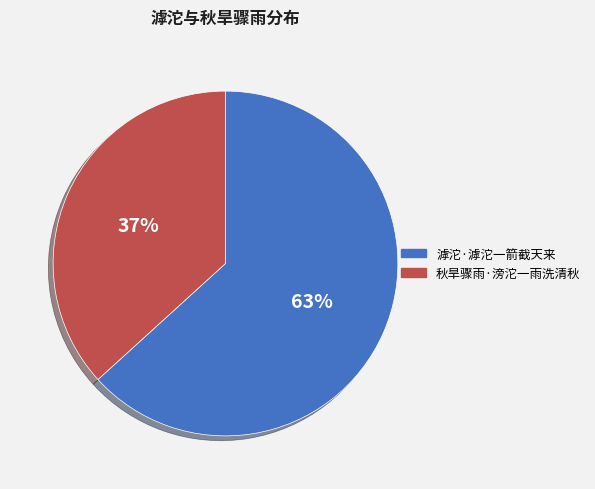

Combined, do 秋旱骤雨·滂沱一雨洗清秋 and 滹沱·滹沱一箭截天来 account for over 50%?

Yes